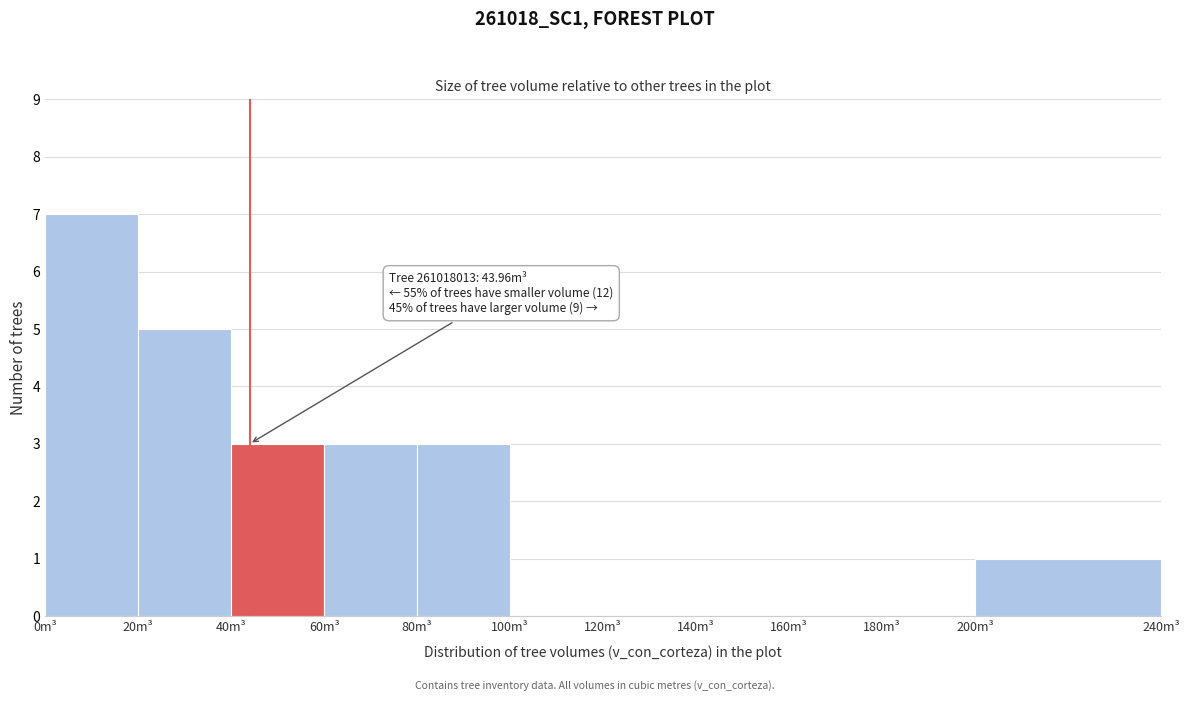

Which range on the x-axis has the tallest bar?

0 to 20